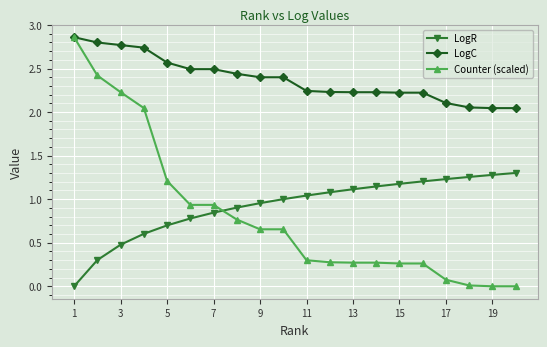

Which series has the largest range (max minus min)?

Counter (scaled)